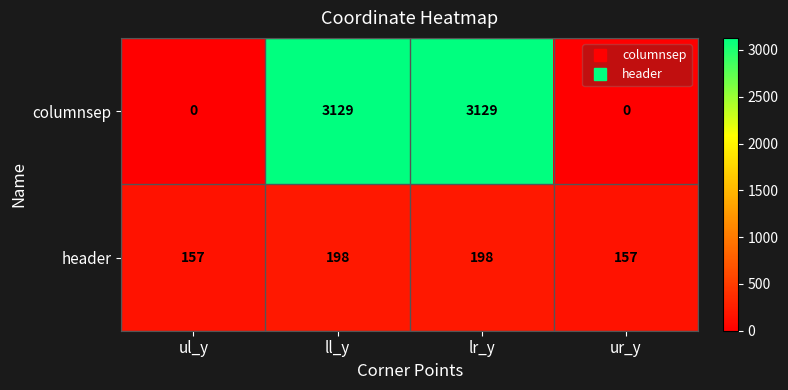

Rank the series by their average value, from highest to lowest.

columnsep, header